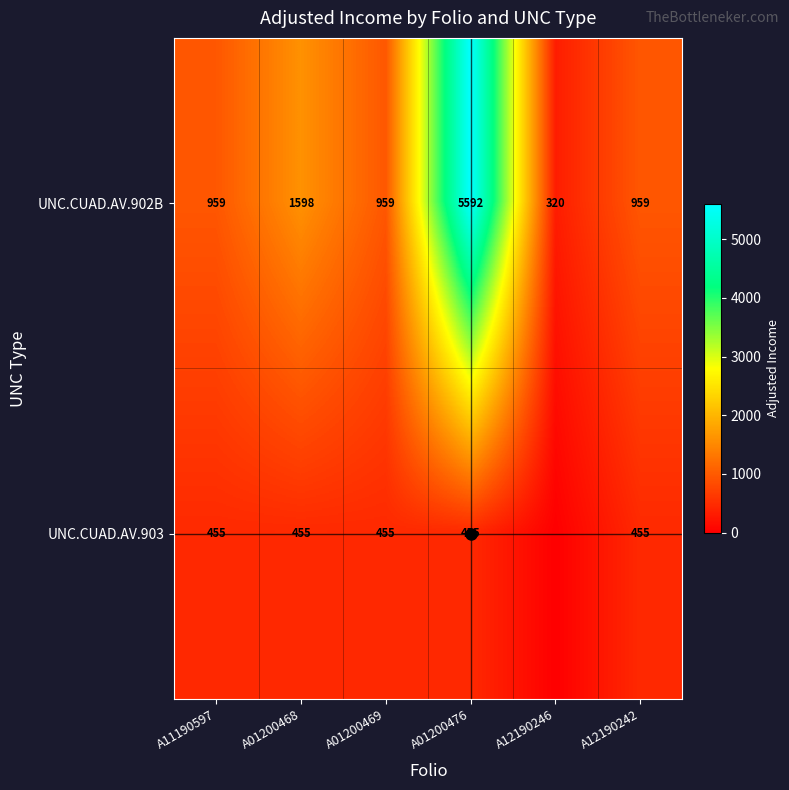

List the series in order of their overall mean, lowest first.

UNC.CUAD.AV.903, UNC.CUAD.AV.902B